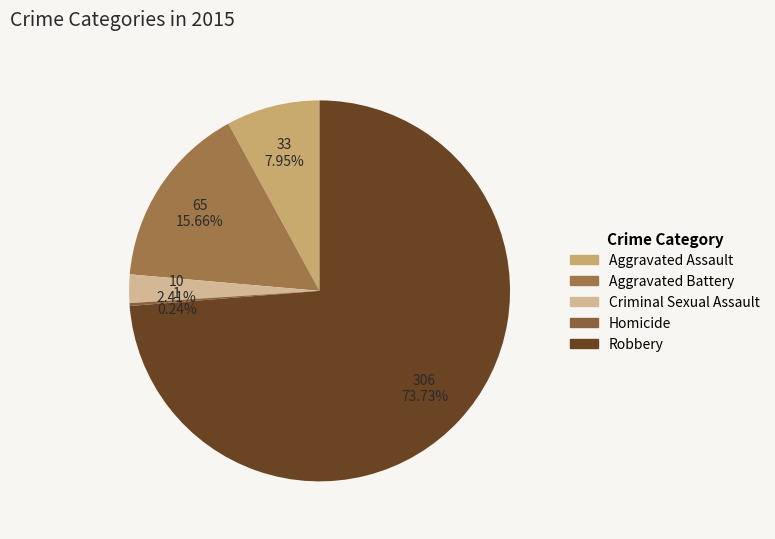

What is the largest slice in the pie chart?

Robbery